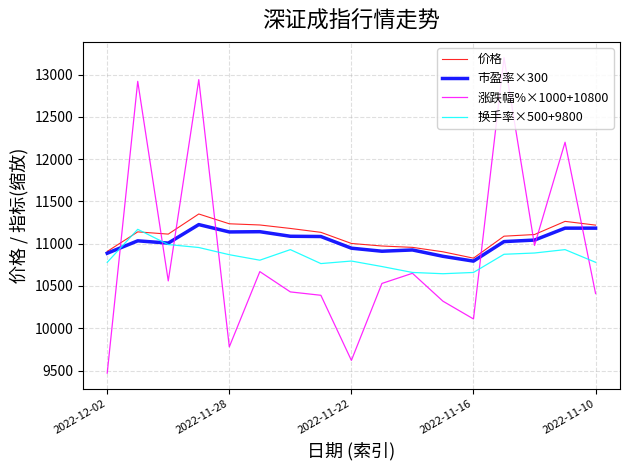

How many intersections are there between 换手率×500+9800 and 价格?

2